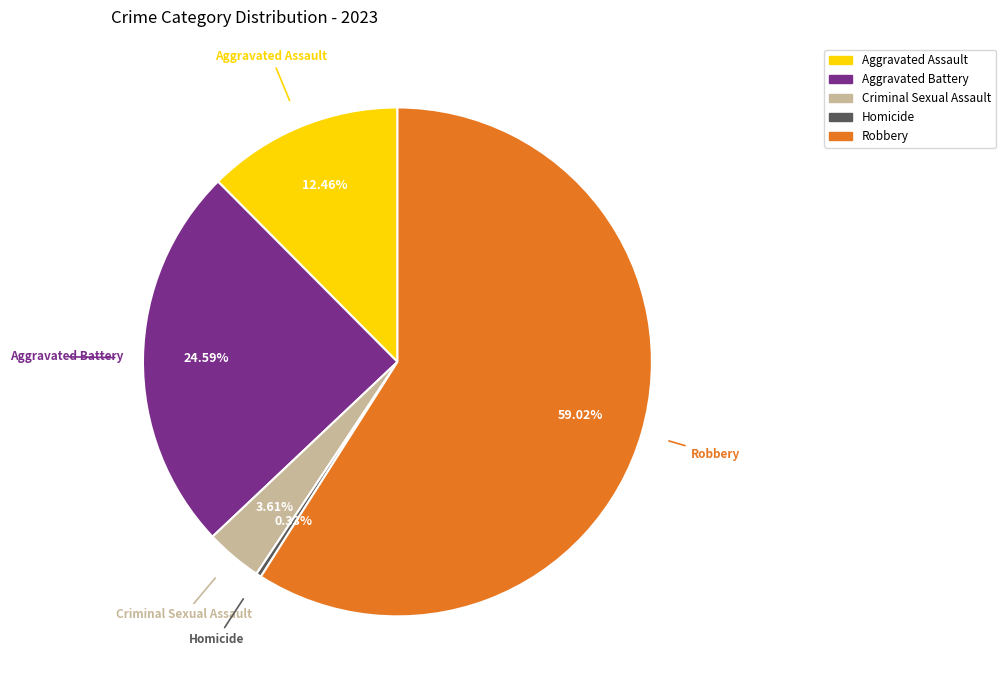

How much of the chart is everything except Aggravated Assault?

87.5%